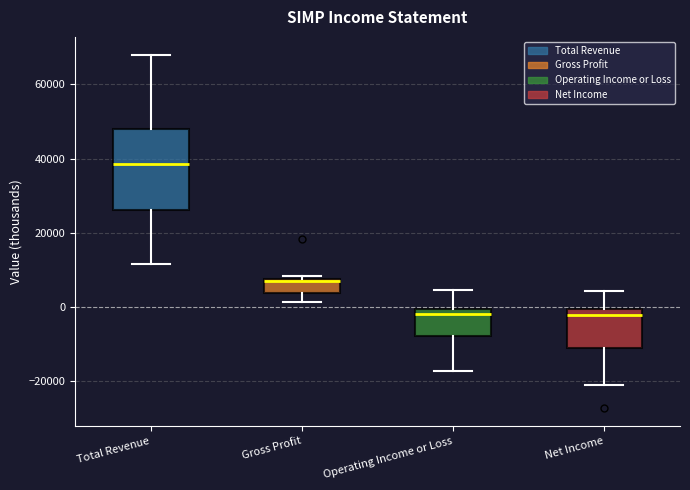

Comparing the boxes themselves (not the whiskers), which one is the tallest?

Total Revenue